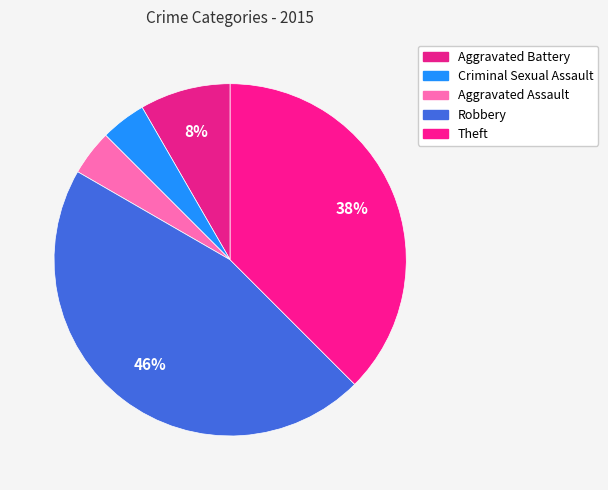

The Aggravated Battery slice represents 8% of the pie. True or false?

True